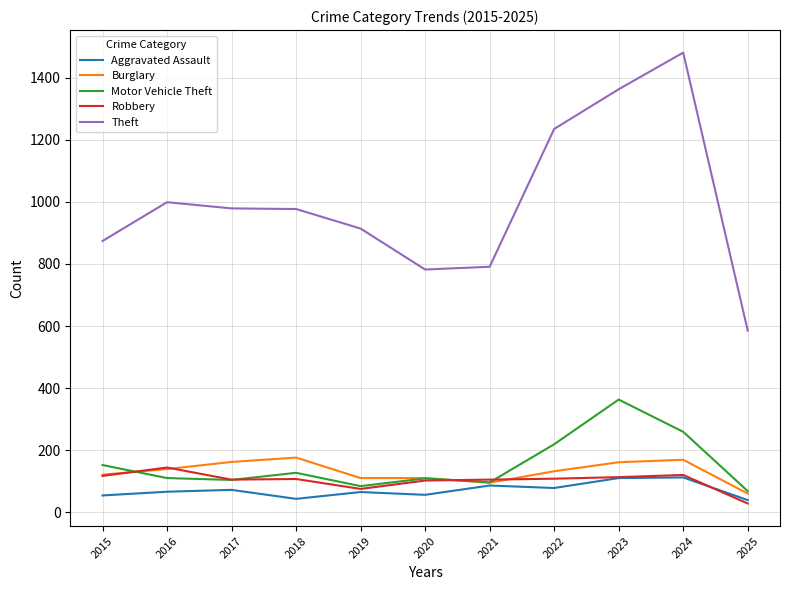

What is the average value of the Burglary series?

130